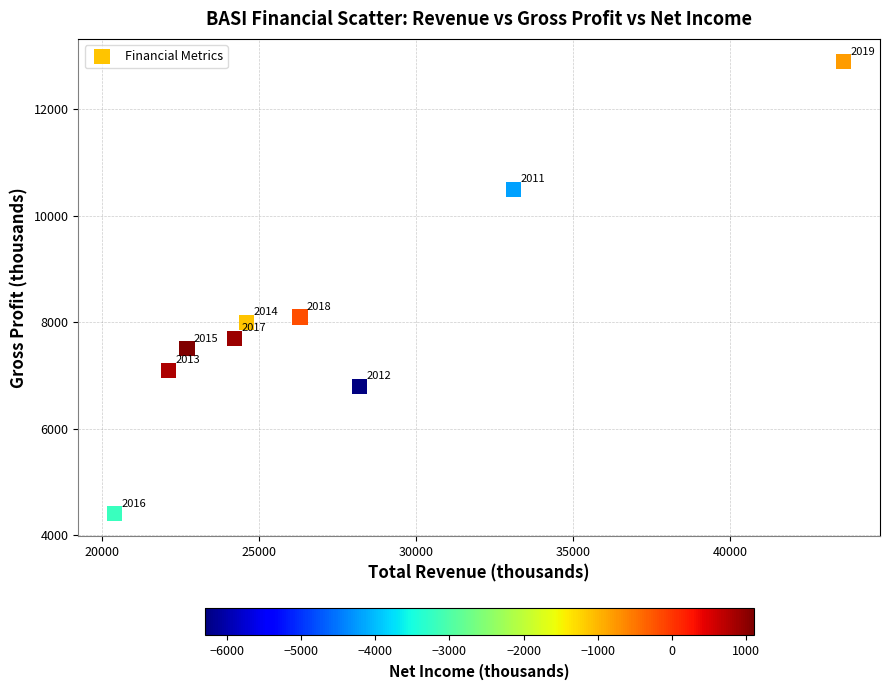

What is the range of Y values (max minus min)?

8500